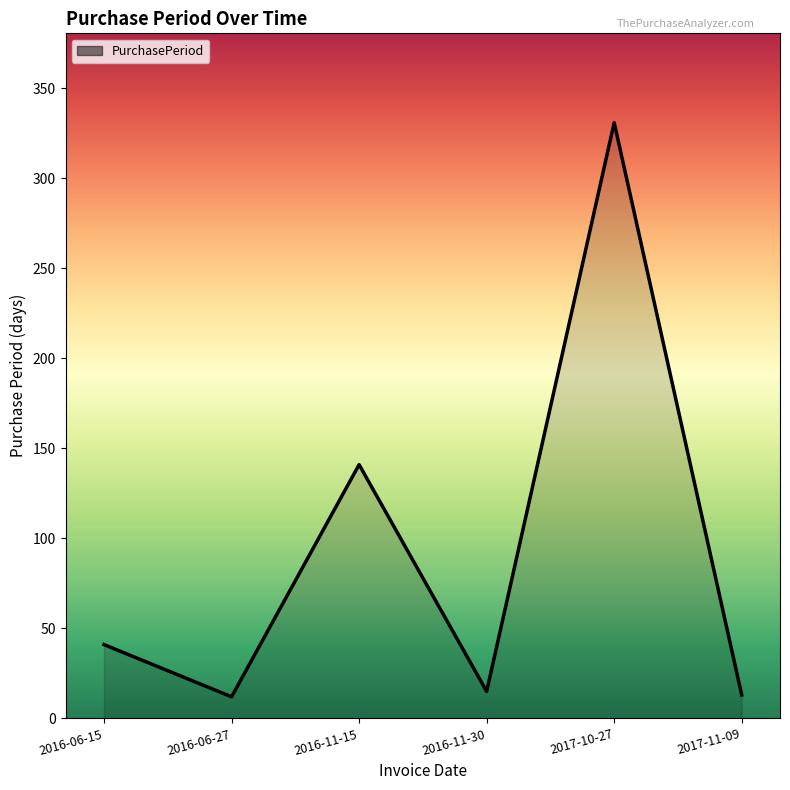

What is the difference between the values at 2017-11-09 and 2016-06-27?

1